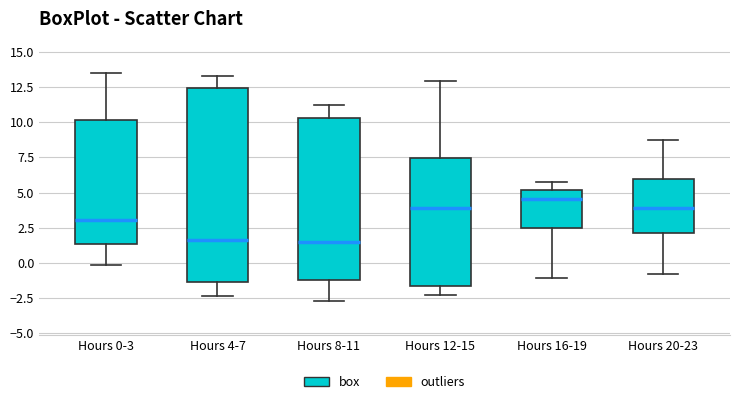

Comparing the boxes themselves (not the whiskers), which one is the tallest?

Hours 4-7